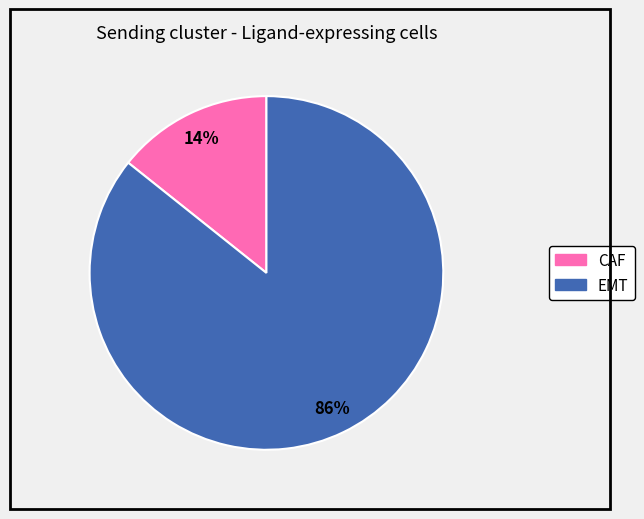

Is the sum of CAF and EMT greater than half?

Yes